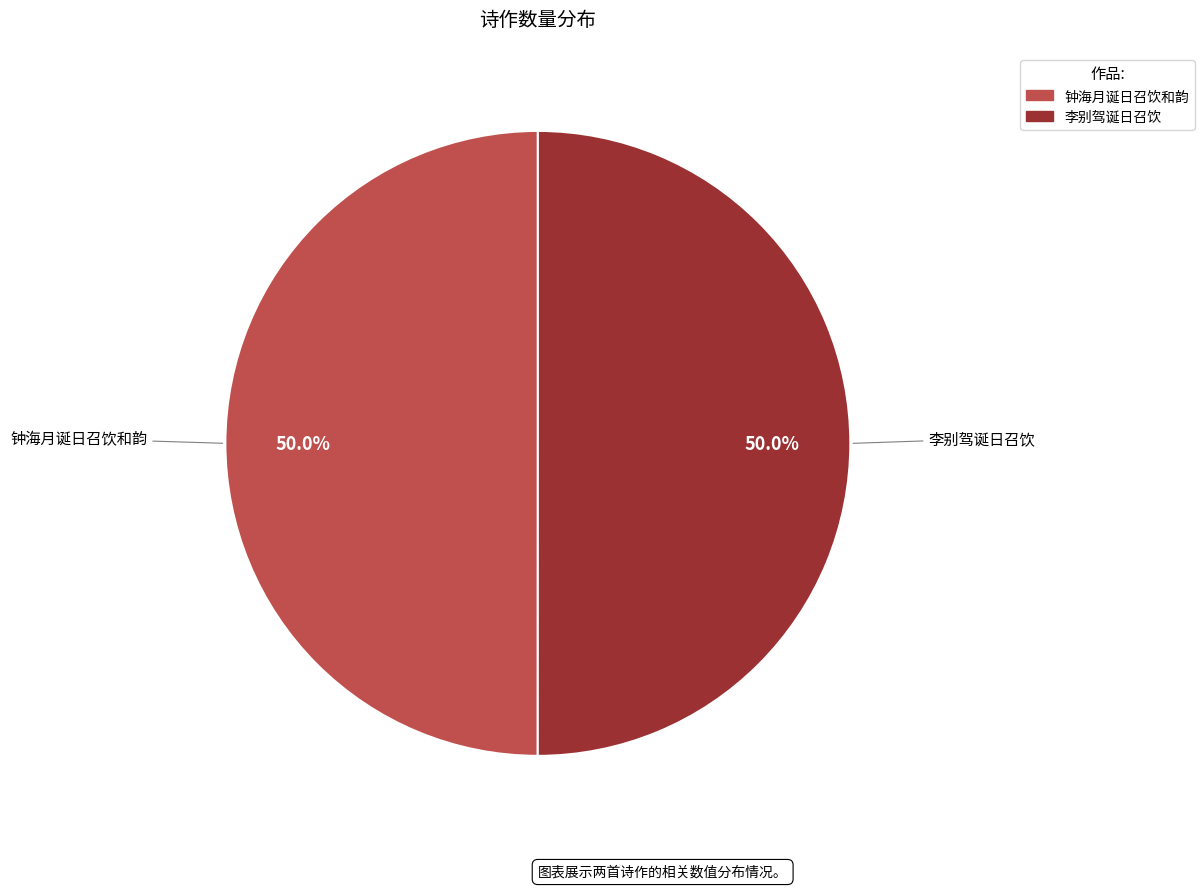

Is the sum of 钟海月诞日召饮和韵 and 李别驾诞日召饮 greater than half?

Yes